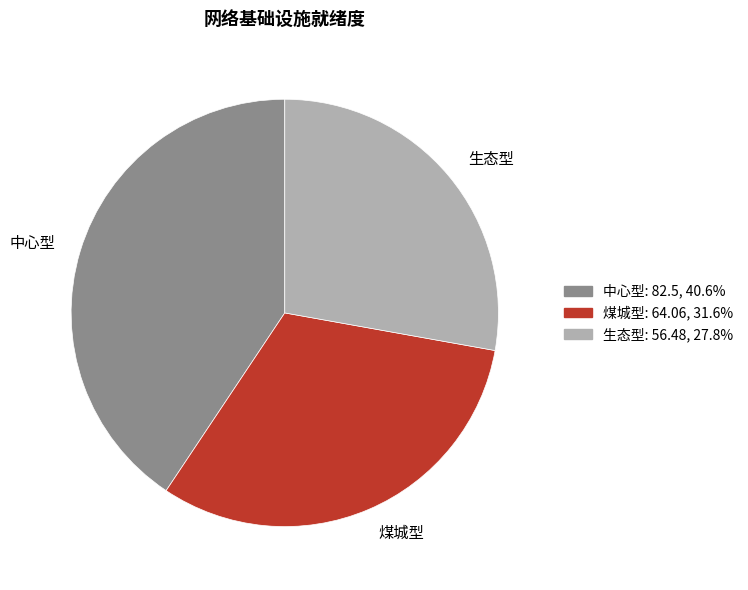

Is there any slice that represents more than half of the pie?

No